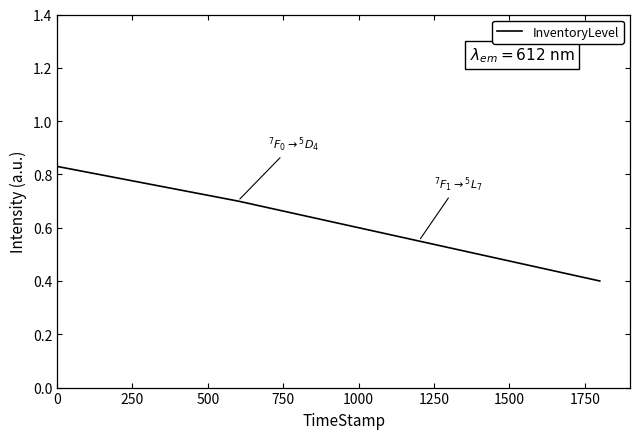

What is the sum of all values?

2.5